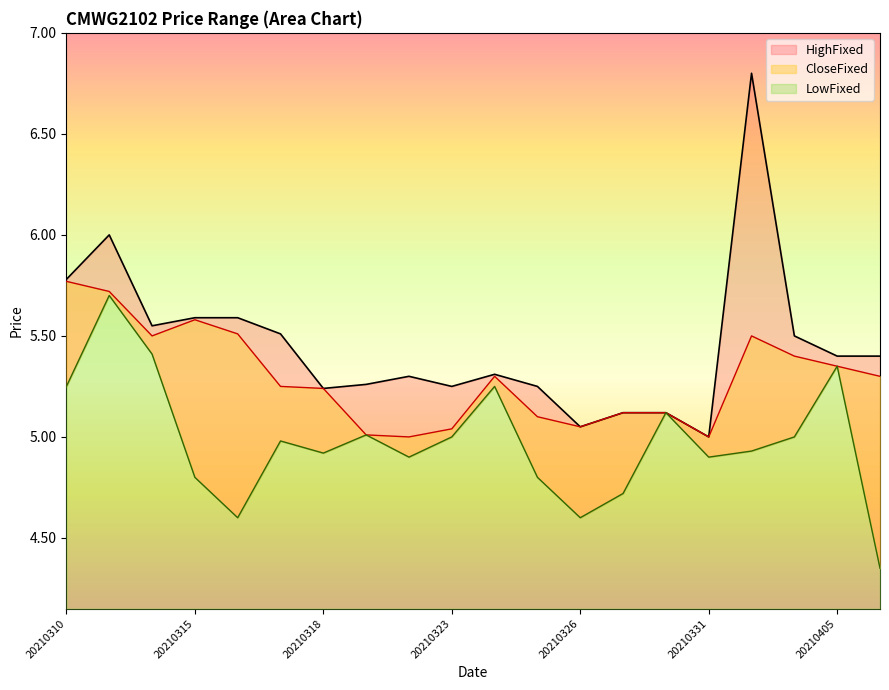

What is the average value of the LowFixed series?

5.0